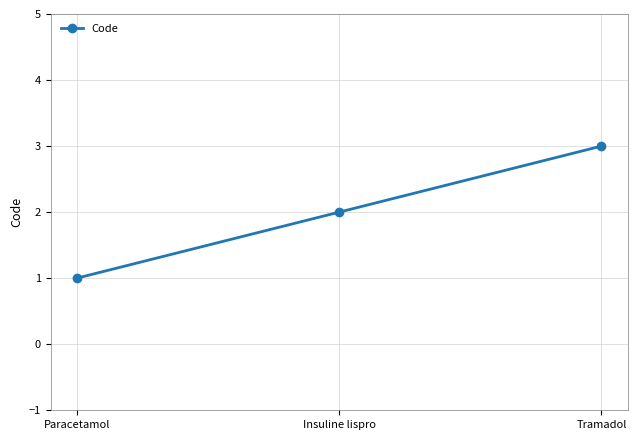

How many categories are shown in the chart?

3